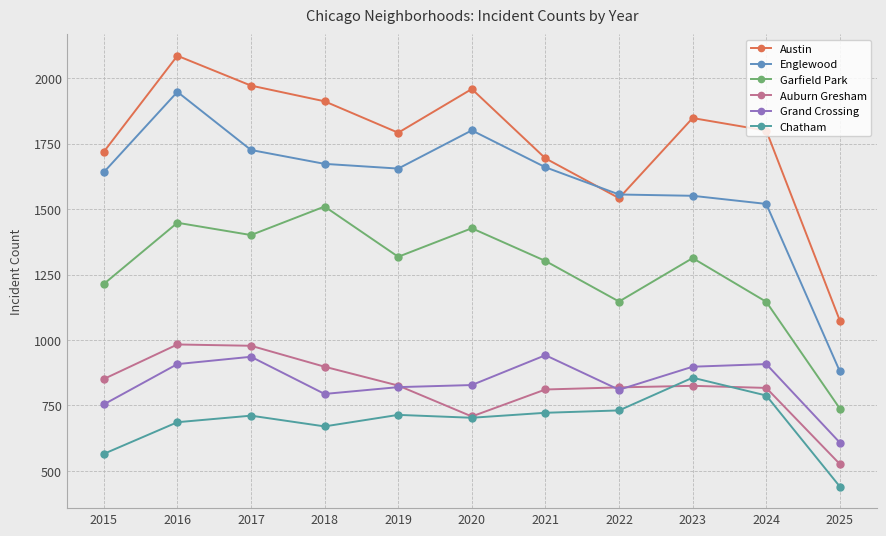

Where do Englewood and Austin first cross each other?

2021 and 2022